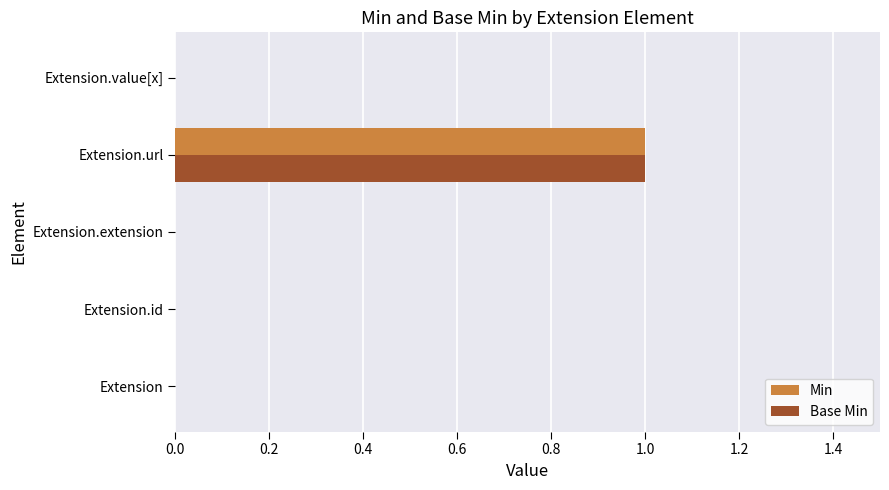

Which category has the highest value across all series?

Extension.url